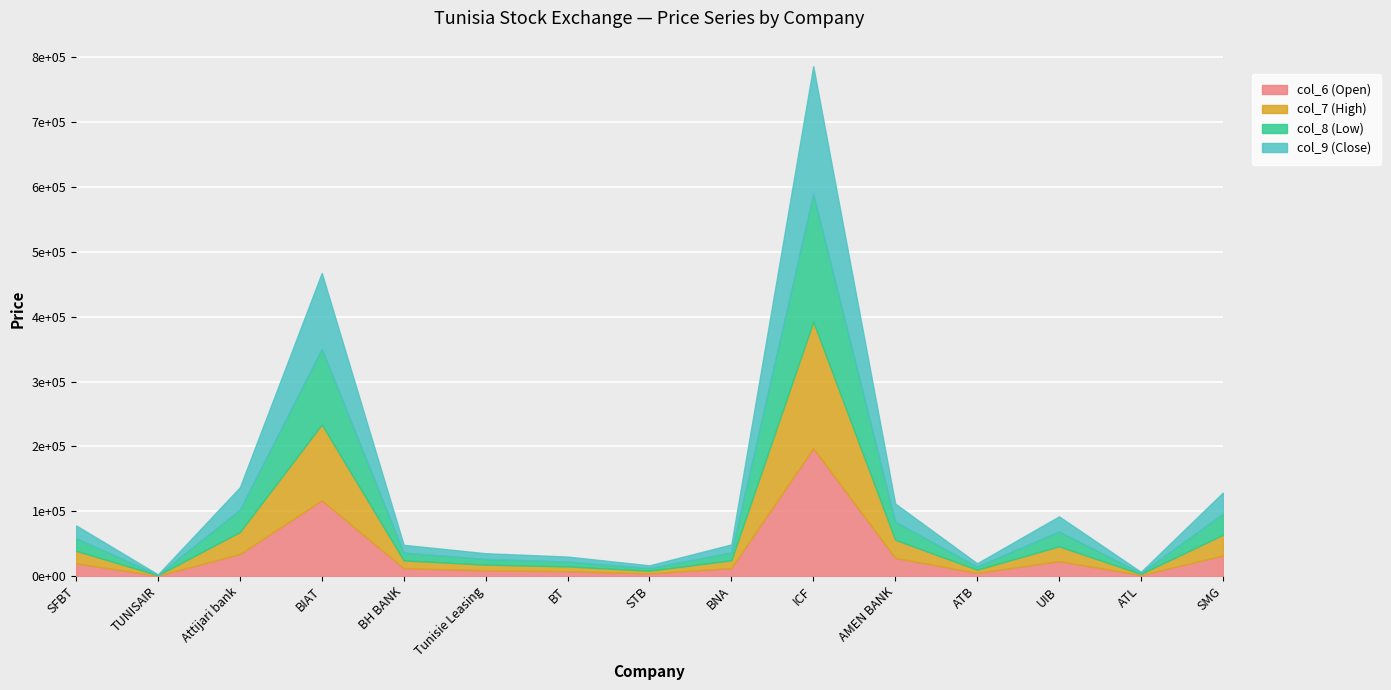

What is the greatest value displayed?

786270